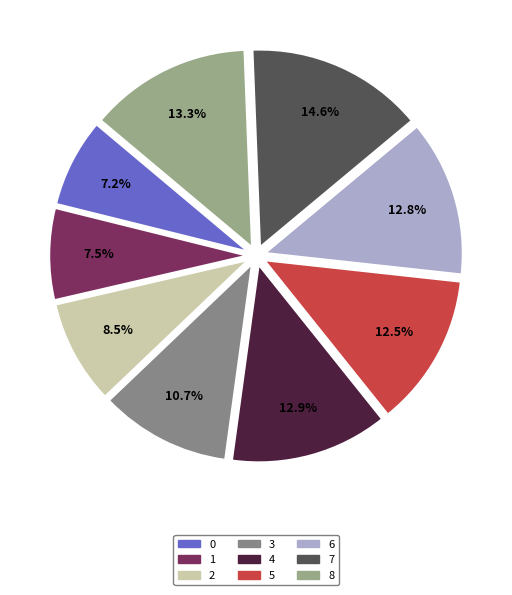

True or false: 8 accounts for 13% of the total.

True